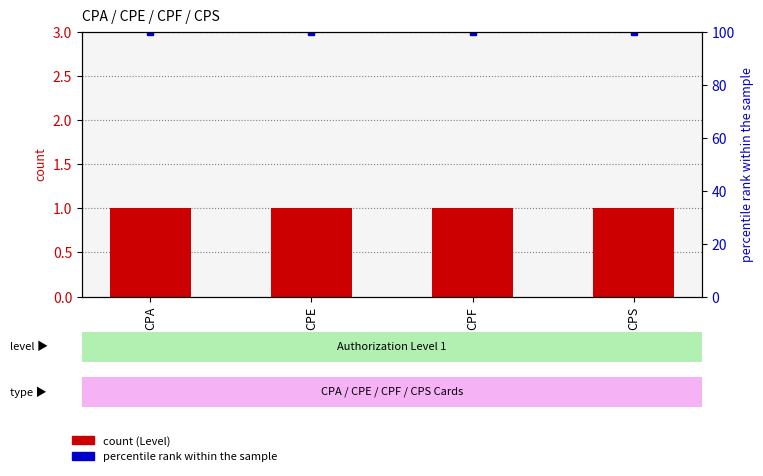

Between CPE and CPS, which is larger?

CPE